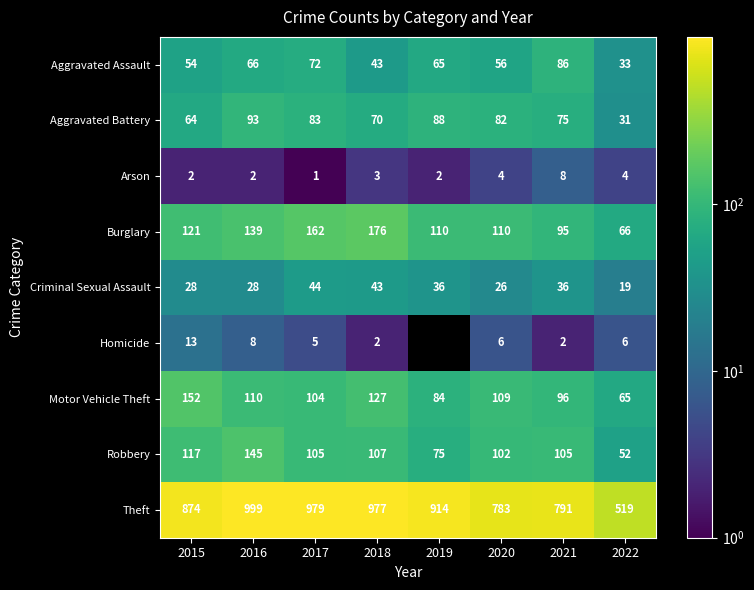

Which category has the lowest value in the Burglary series?

2022